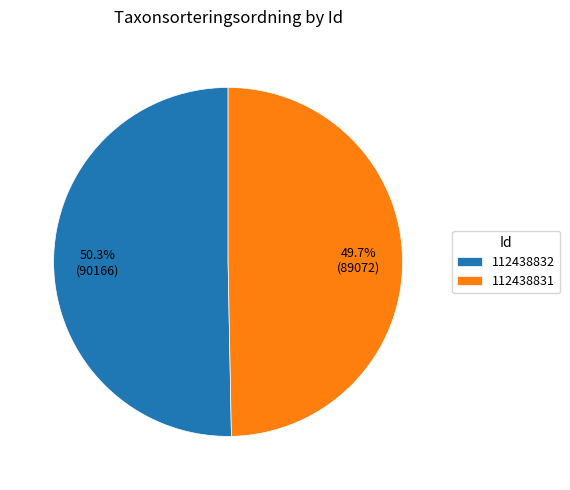

To the nearest percent, what portion does 112438832 represent?

50%